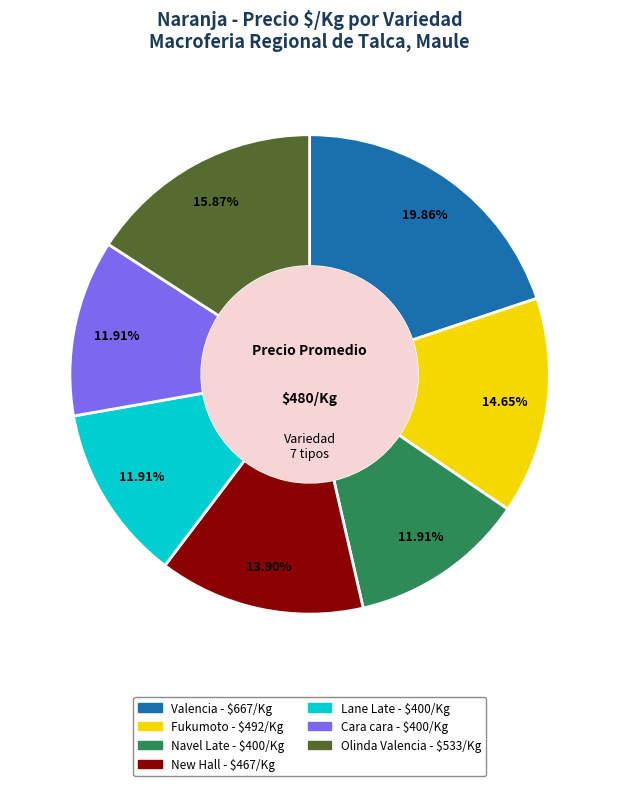

Which slice is the largest?

Valencia